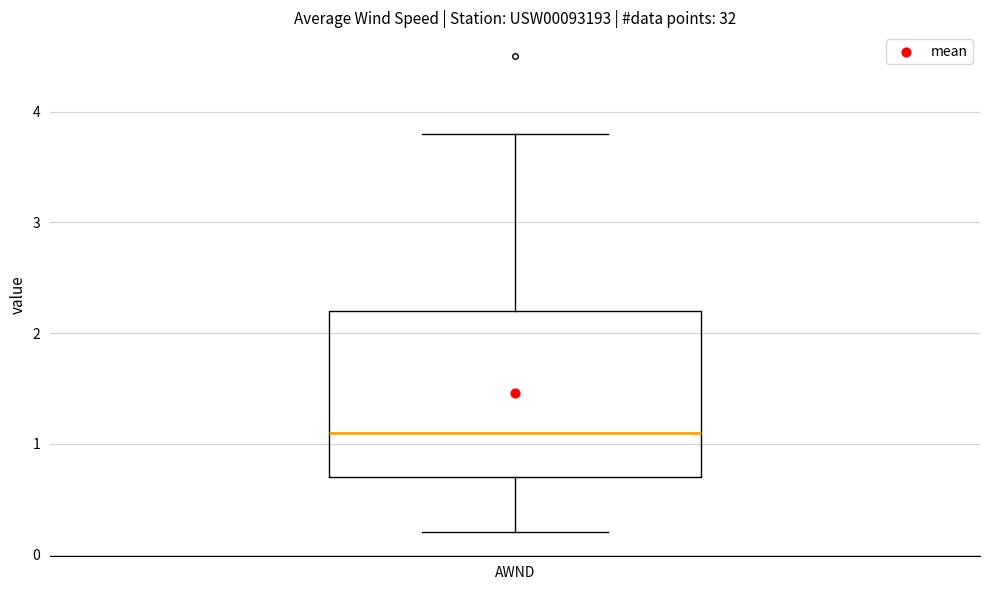

Where does the lower whisker of the box for AWND end on the y-axis? The values are not printed on the chart, so give them approximately, as read against the axis.

0.2